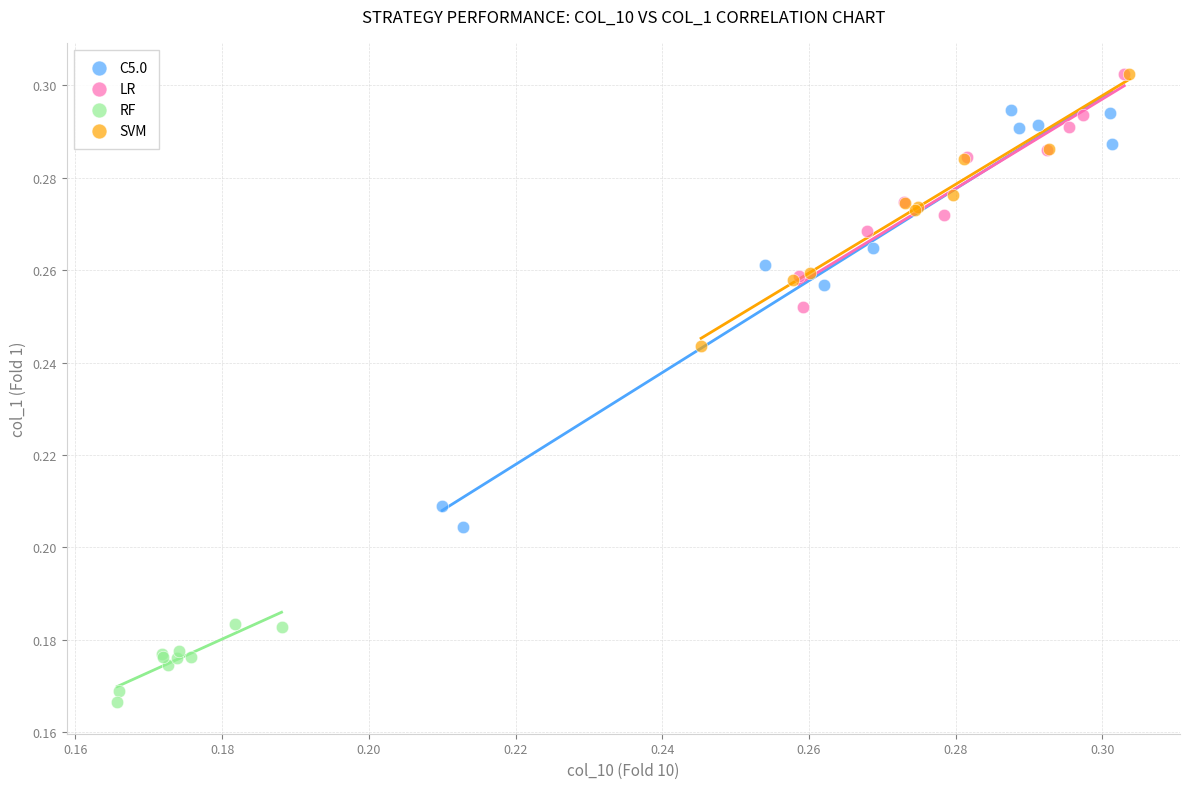

Which series has the widest spread of Y values?

C5.0